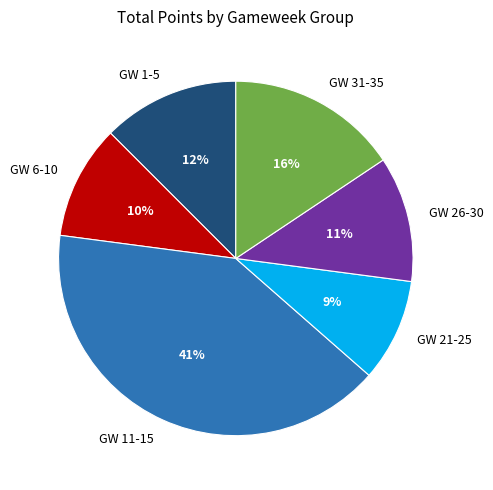

Do GW 21-25 and GW 6-10 together represent more than half of the pie?

No